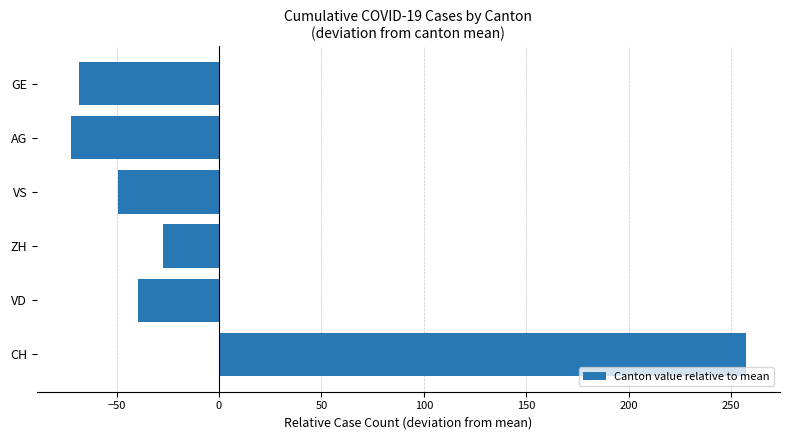

Which label corresponds to the largest value in the chart?

CH